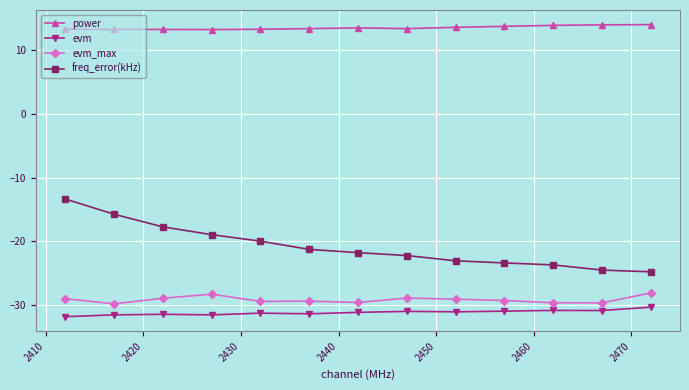

What is the value of the evm point at the 4th from the left?

-31.5